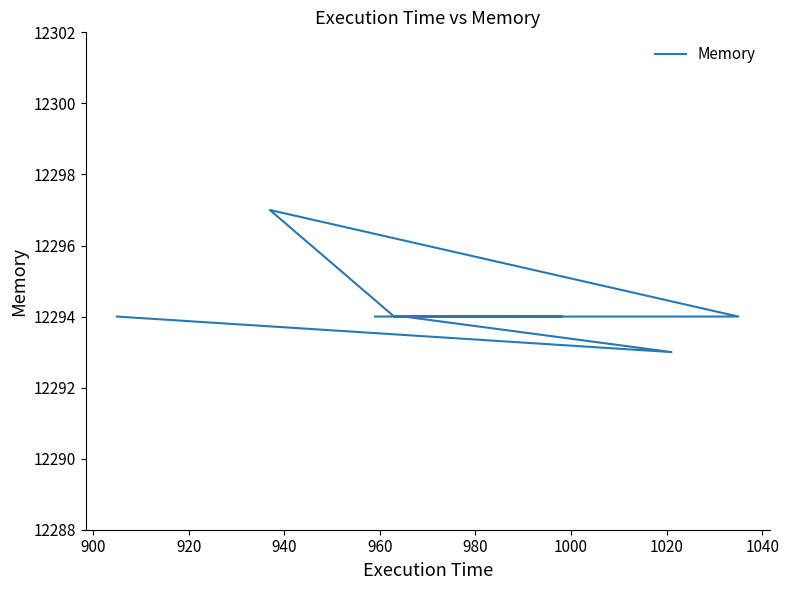

How many interior local peaks (higher than both neighbors) does the data have?

1